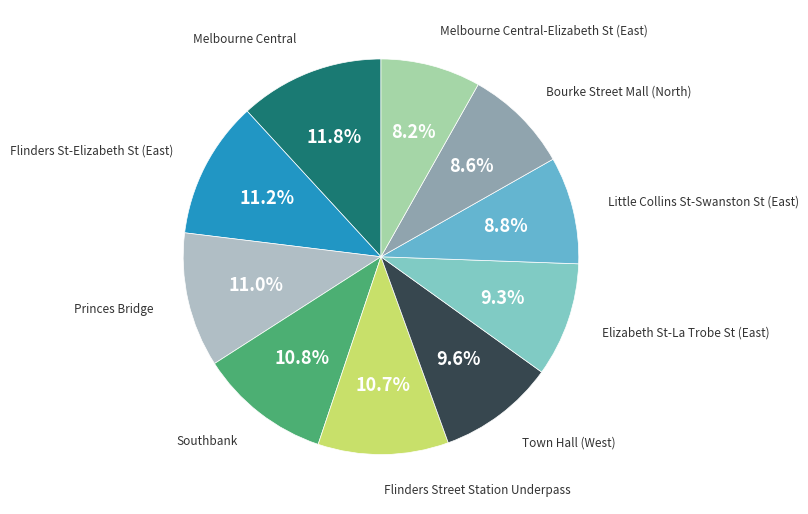

Which category has the smallest portion of the pie?

Melbourne Central-Elizabeth St (East)